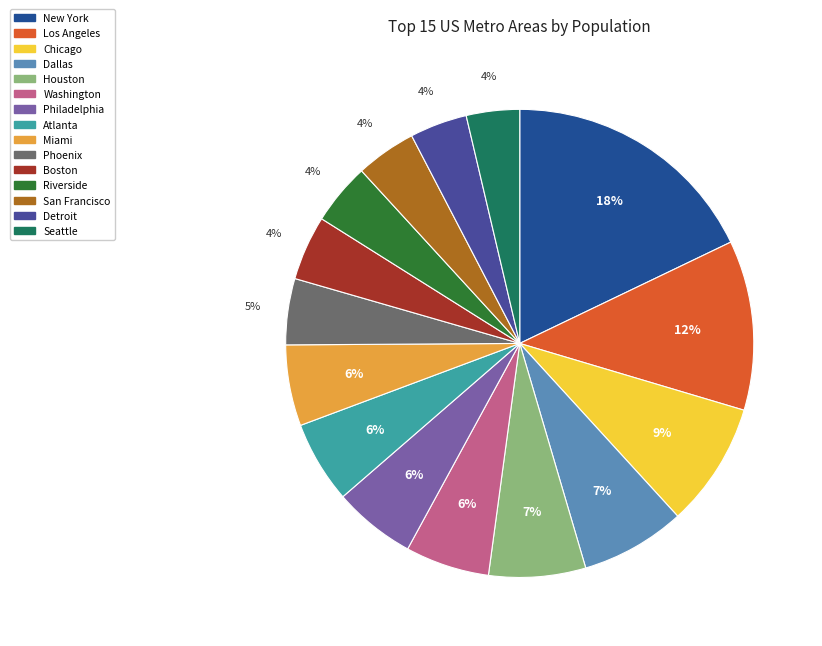

To the nearest percent, what is the average slice percentage?

7%